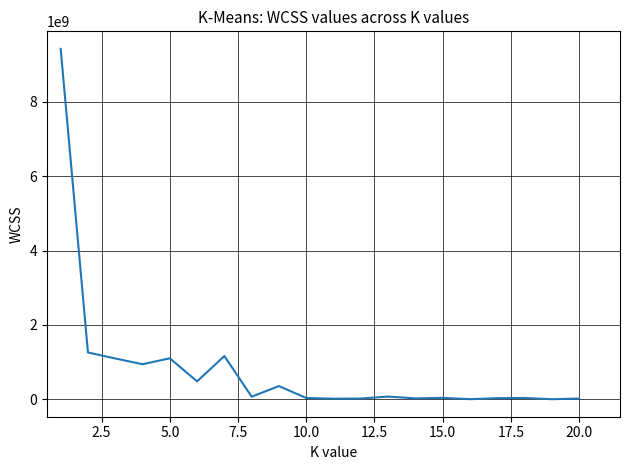

What is the greatest value displayed?

9420000000.0